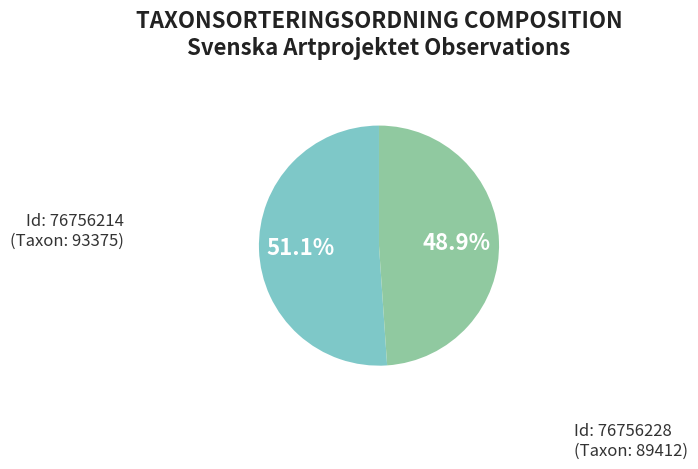

Does any single category account for the majority?

Yes